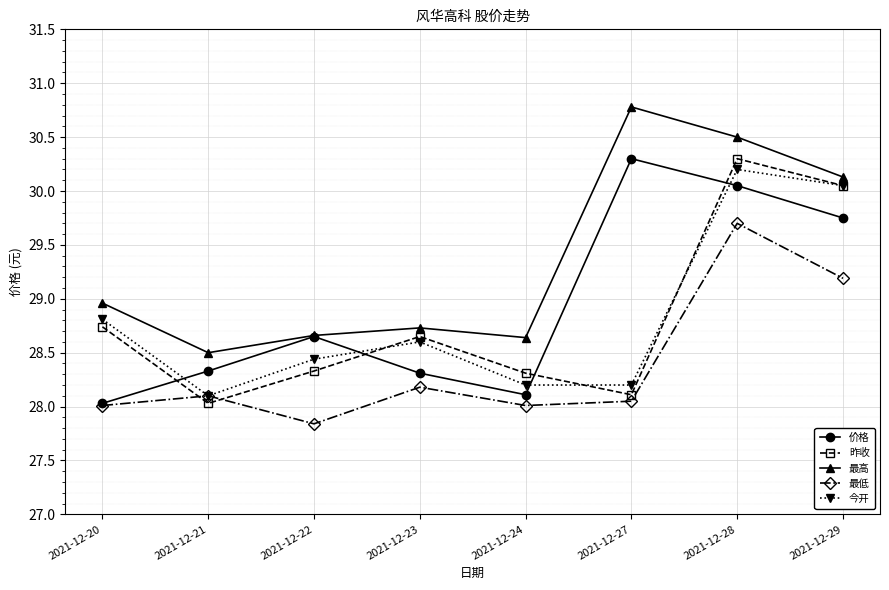

At which category does 今开 reach its first local valley?

2021-12-21